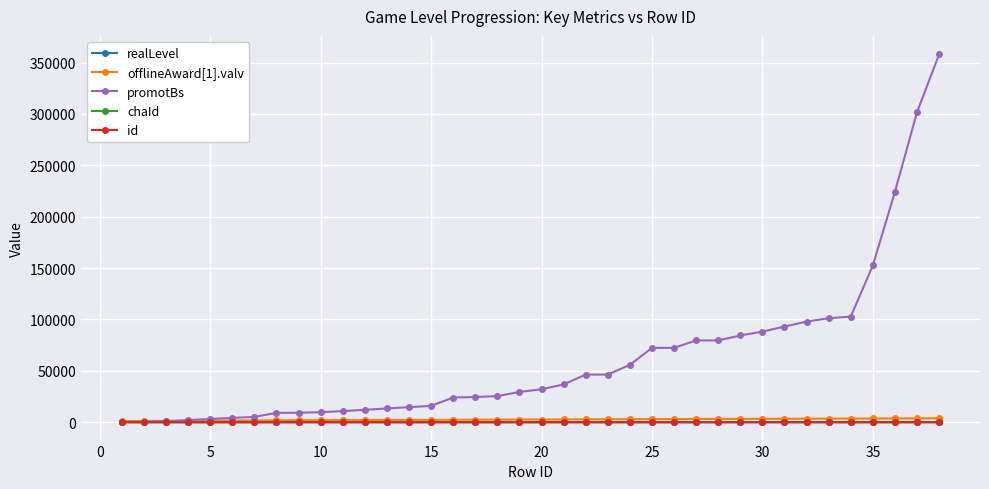

Which series has the widest spread of values?

promotBs